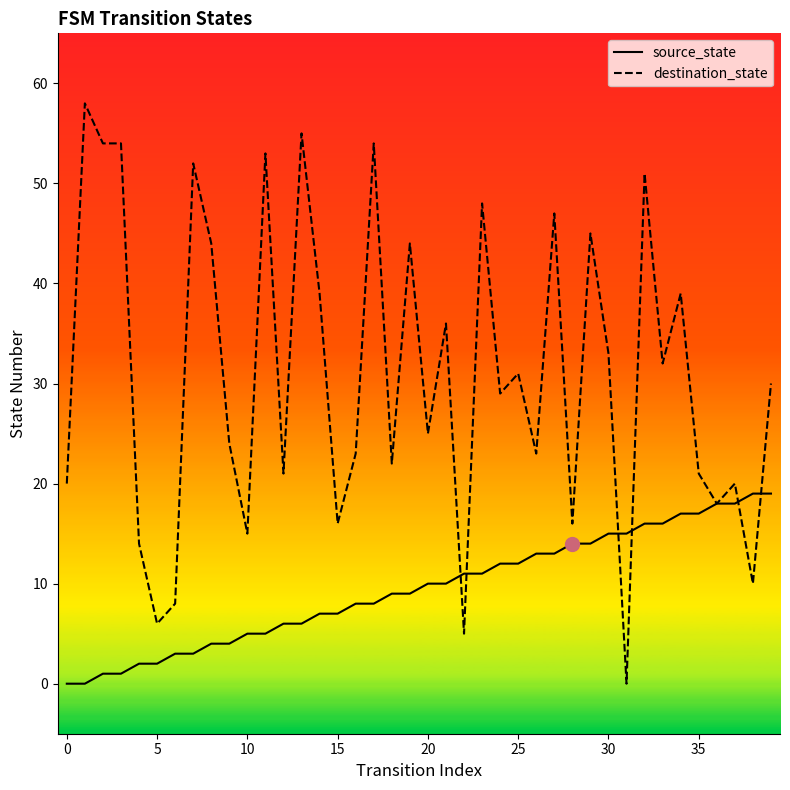

Does the chart have visible grid lines?

No